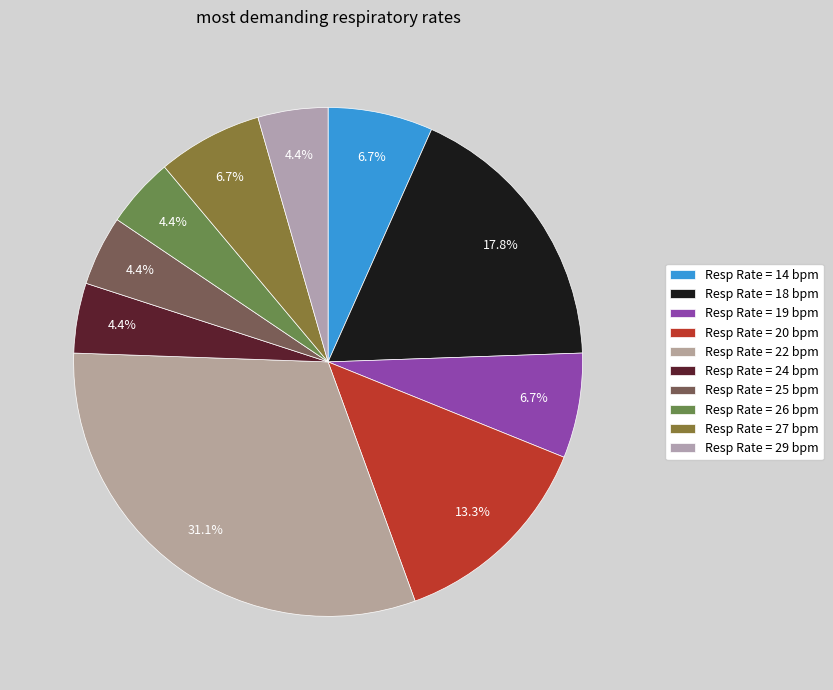

How many slices are in this pie chart?

10